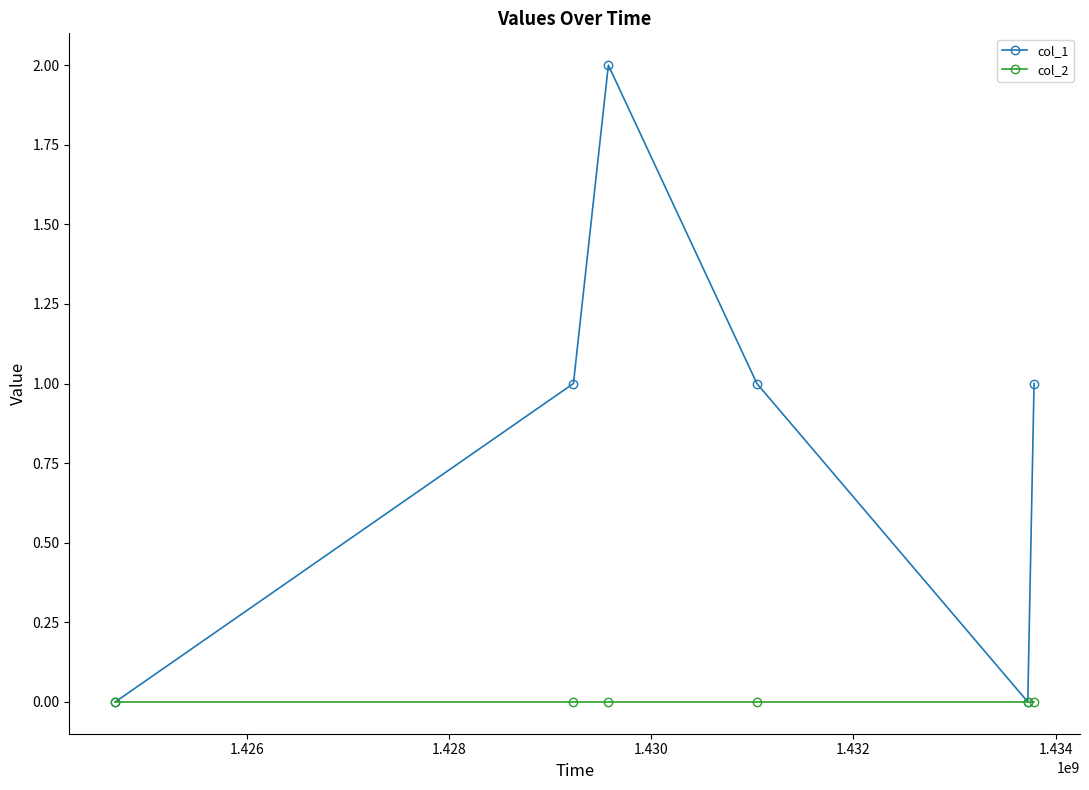

Which series has the largest total across all categories?

col_1